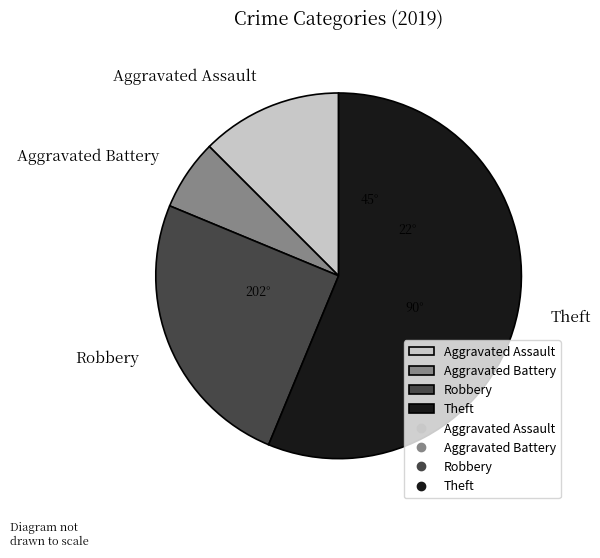

Count the number of slices in the pie.

4